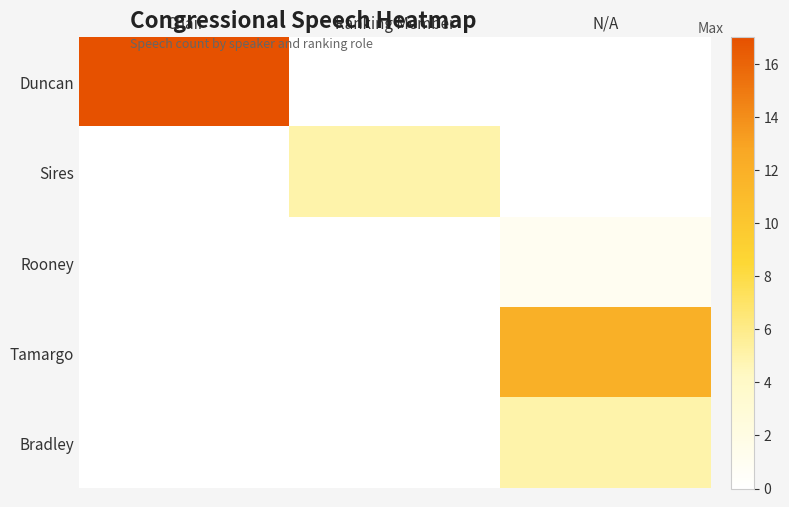

Reading left to right, transcribe all the data shown in this chart.

Duncan: Chair=17	Ranking Member=0	N/A=0
Sires: Chair=0	Ranking Member=5	N/A=0
Rooney: Chair=0	Ranking Member=0	N/A=1
Tamargo: Chair=0	Ranking Member=0	N/A=12
Bradley: Chair=0	Ranking Member=0	N/A=5